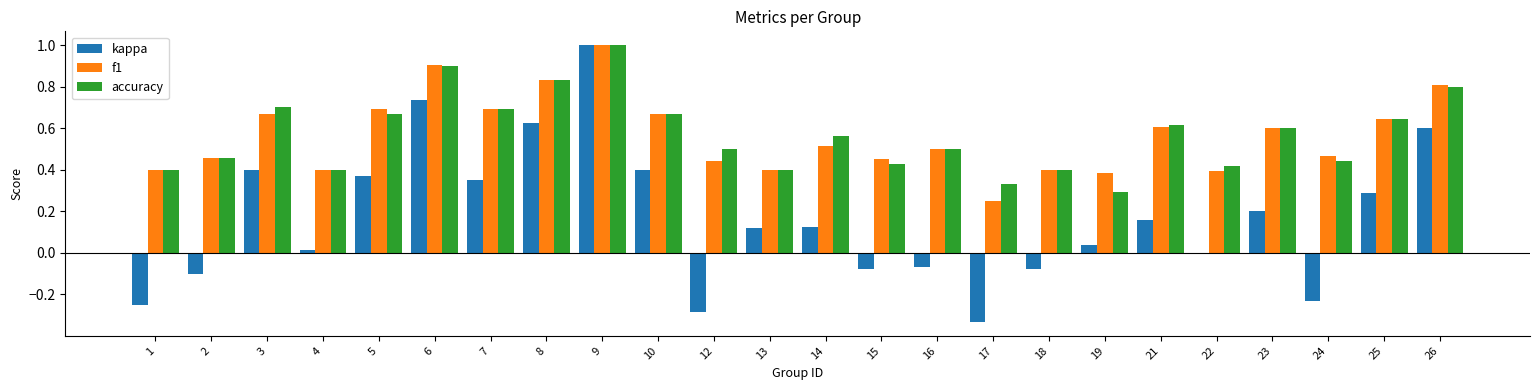

What is the total value across all series at 5?

1.7